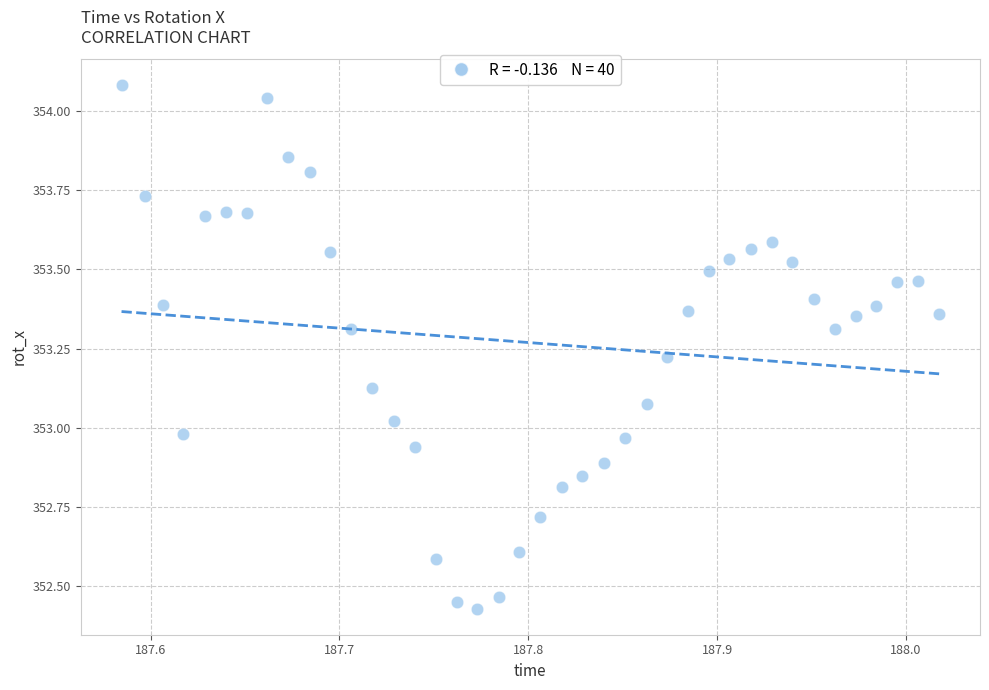

What is the range of X values (max minus min)?

0.4